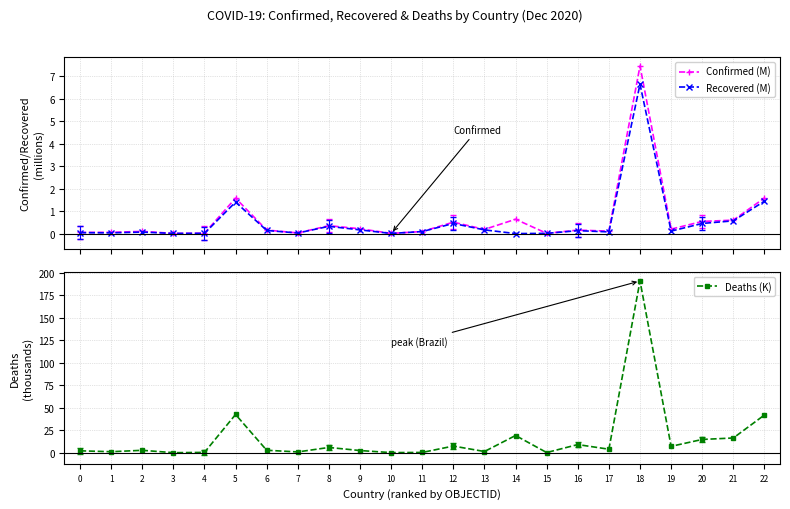

Read the Deaths (K) value at 13.

1.4